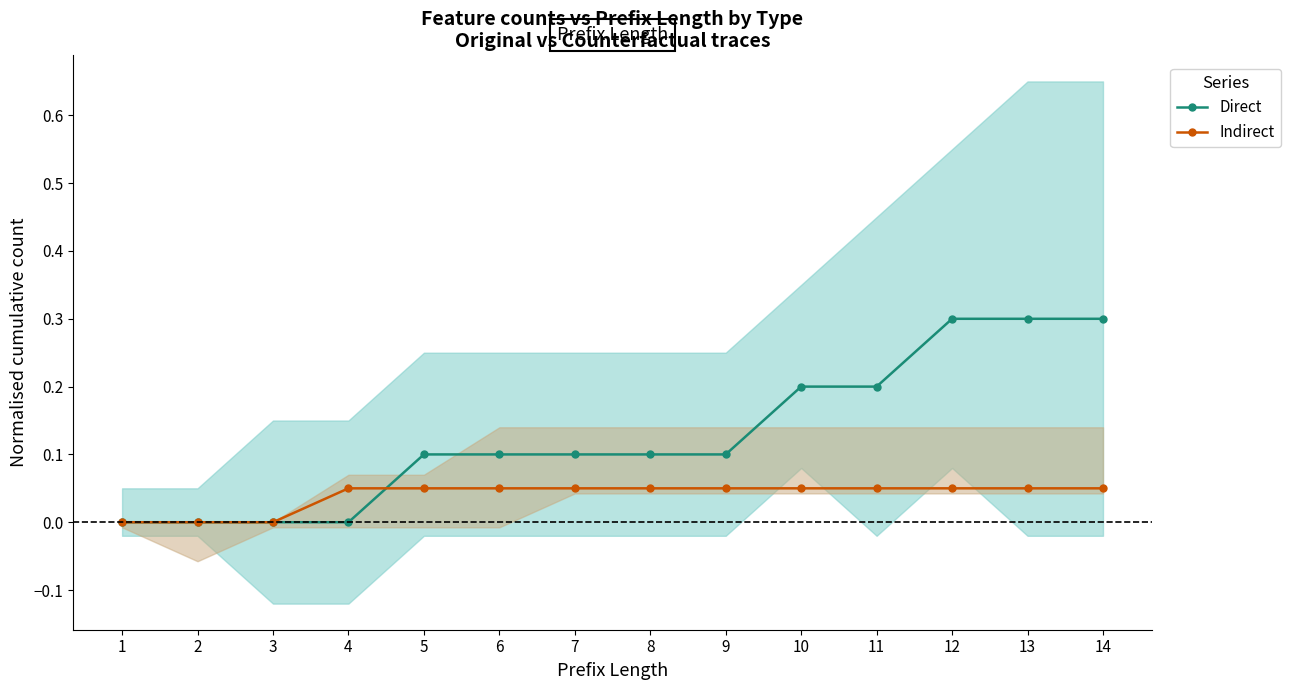

What is the sum of the Indirect values at 1 and 8?

0.1